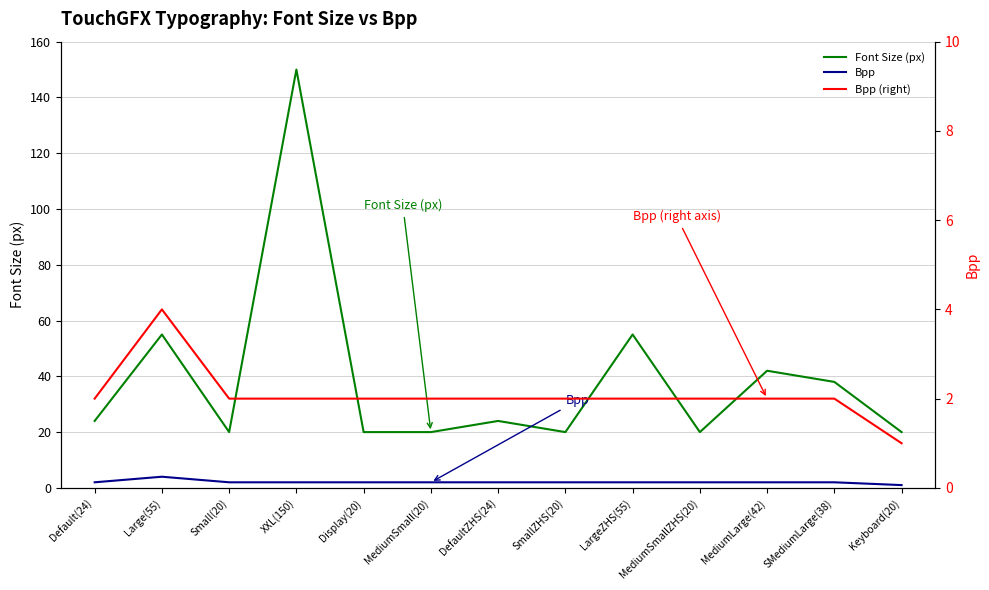

True or false: Font Size (px) and Bpp cross at least once.

False